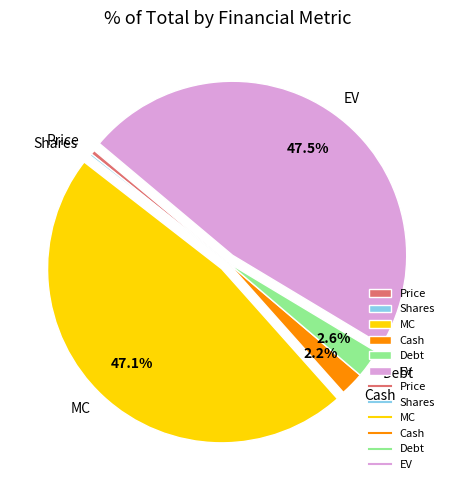

Does any single category account for the majority?

No